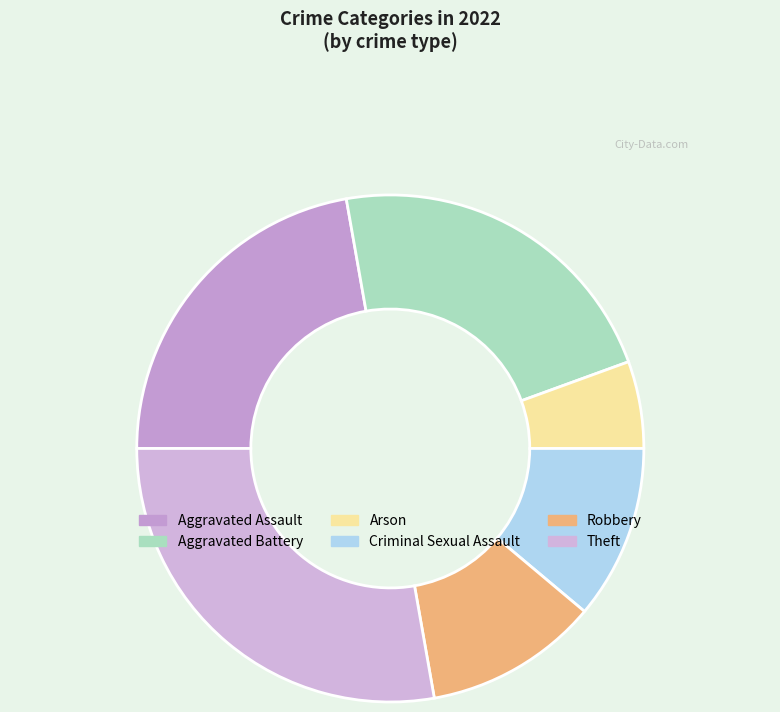

How much of the chart is everything except Aggravated Battery?

77.8%